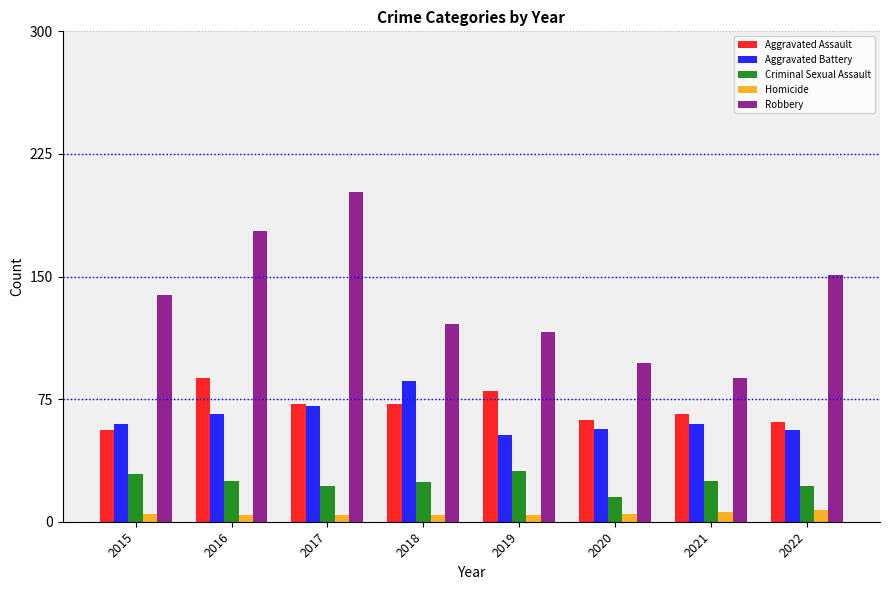

At which label is Robbery closest to 145?

2015